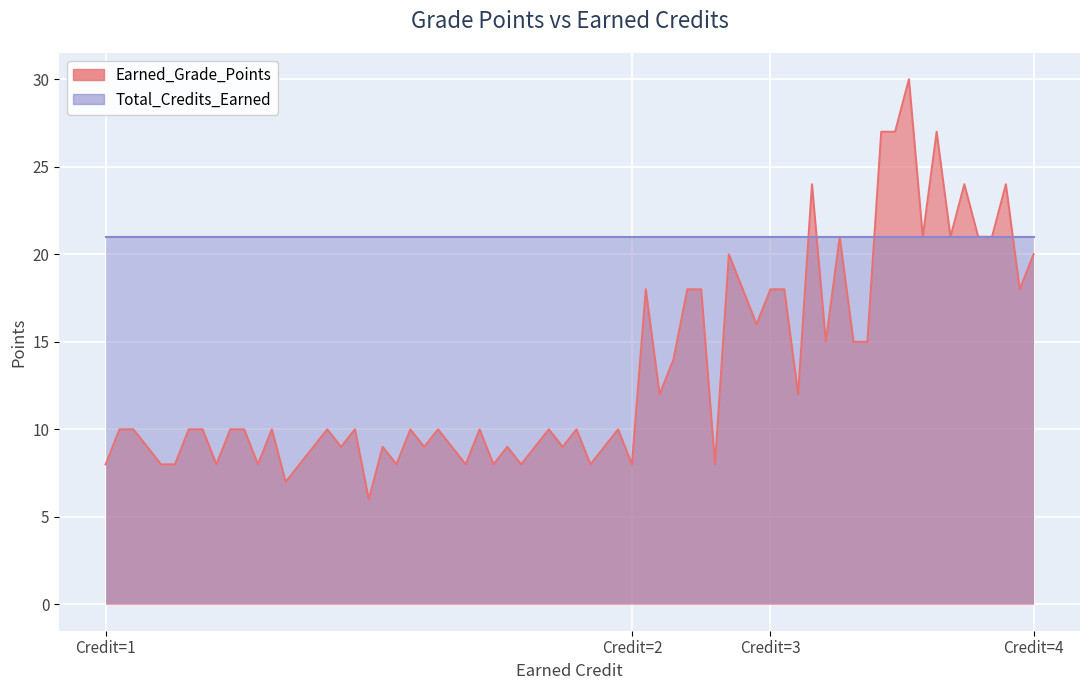

The value of Total_Credits_Earned at 4 is 21. True or false?

True